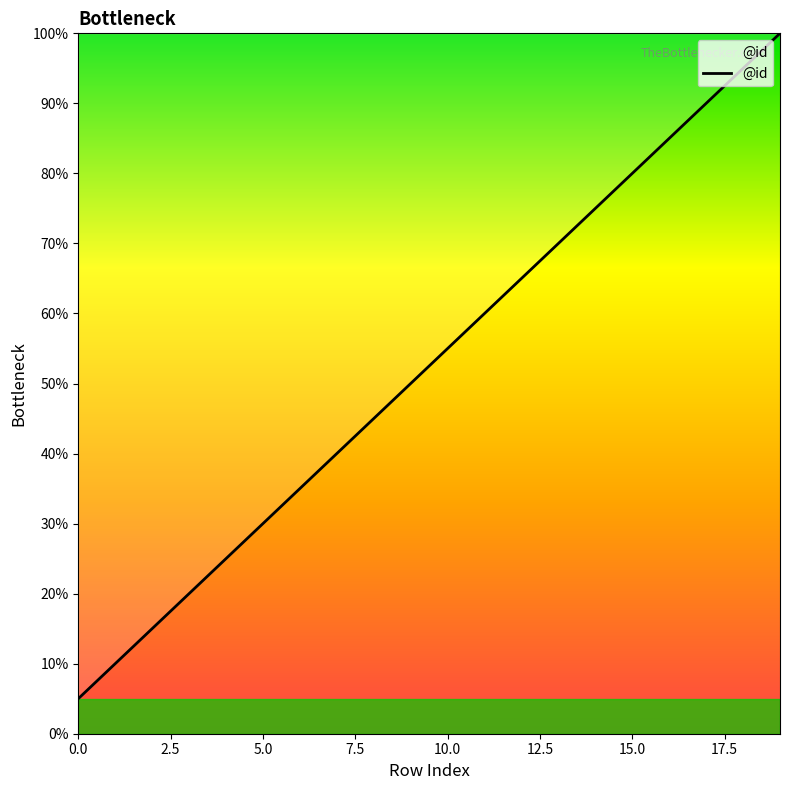

What is the greatest value displayed?

100.0